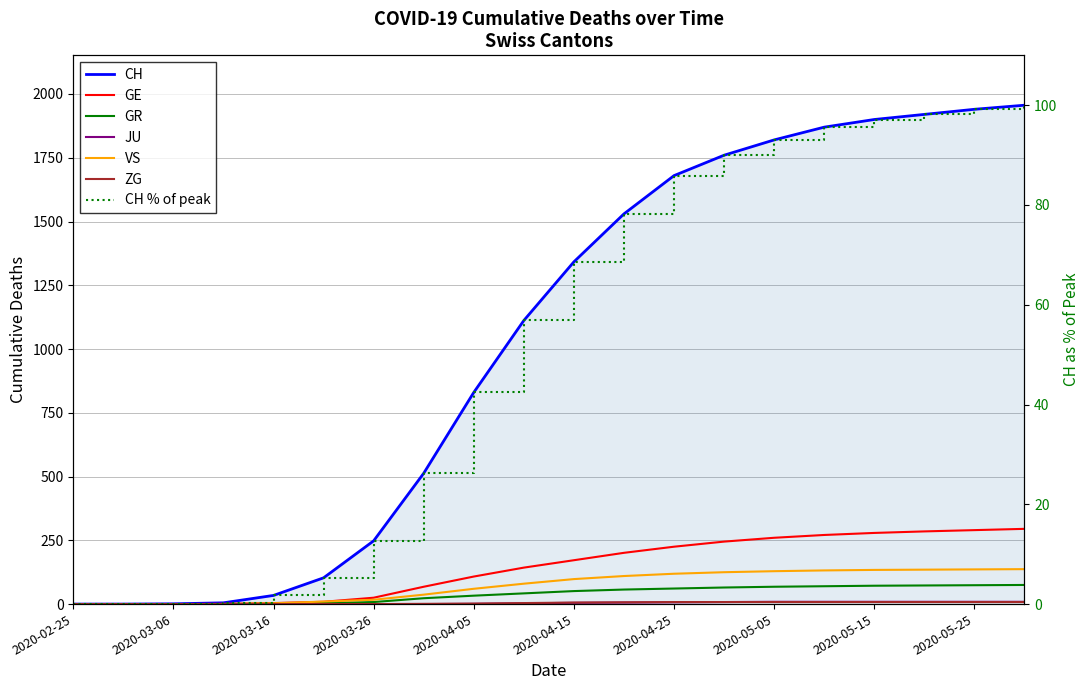

What is the label of the 19th point from the left?

2020-05-25